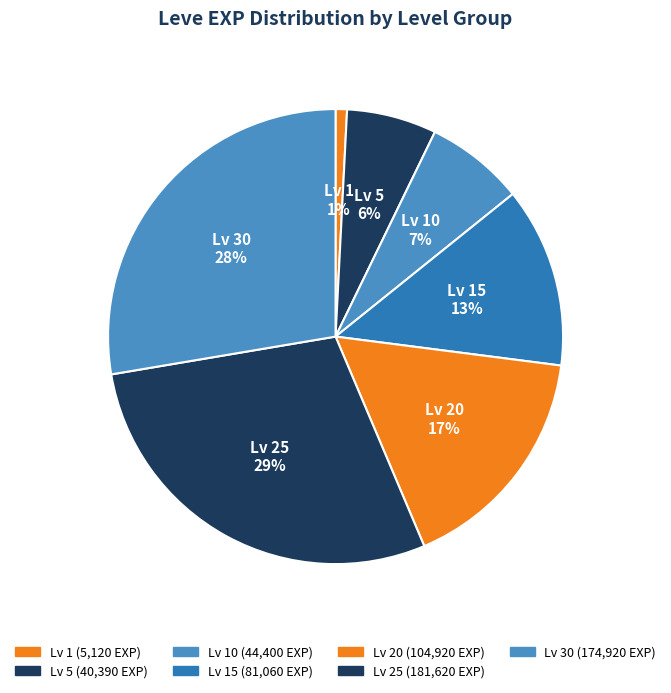

Is it true that Lv 15 is 19% of the pie?

False